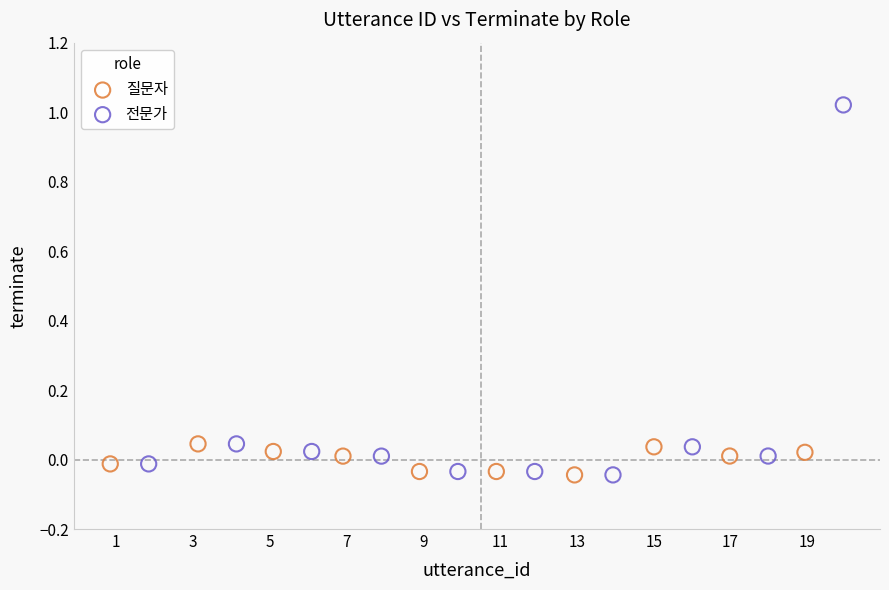

Which series has the largest Y range (max minus min)?

전문가